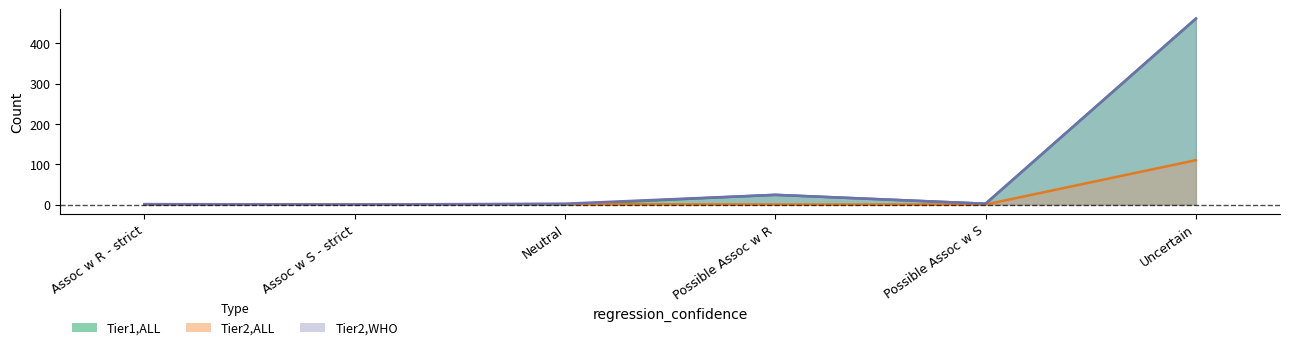

What is the approximate value of Tier2,WHO at Possible Assoc w S?

2